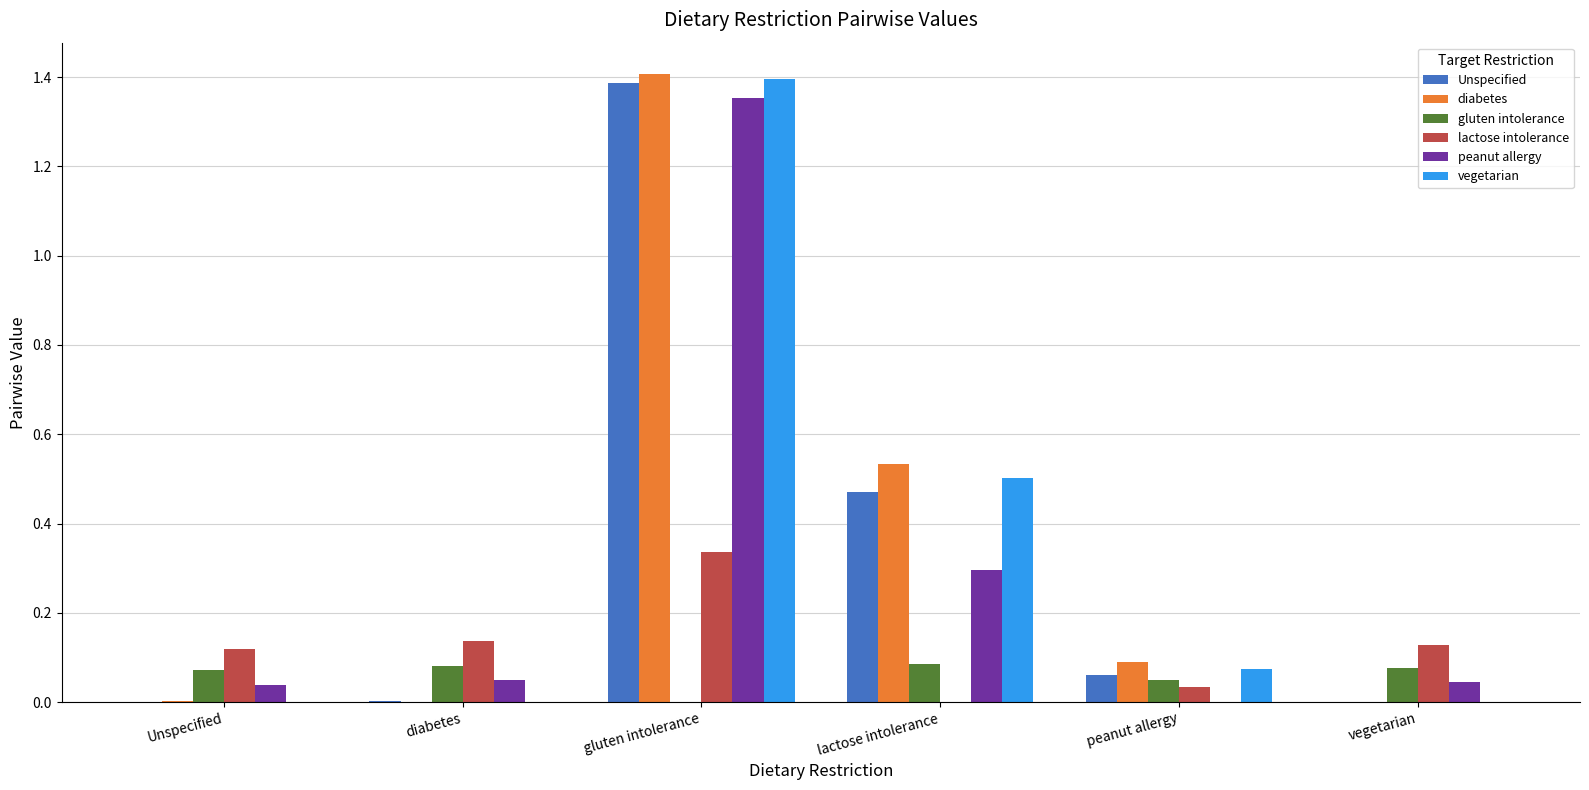

Is it true that diabetes equals 0.0 at diabetes?

True